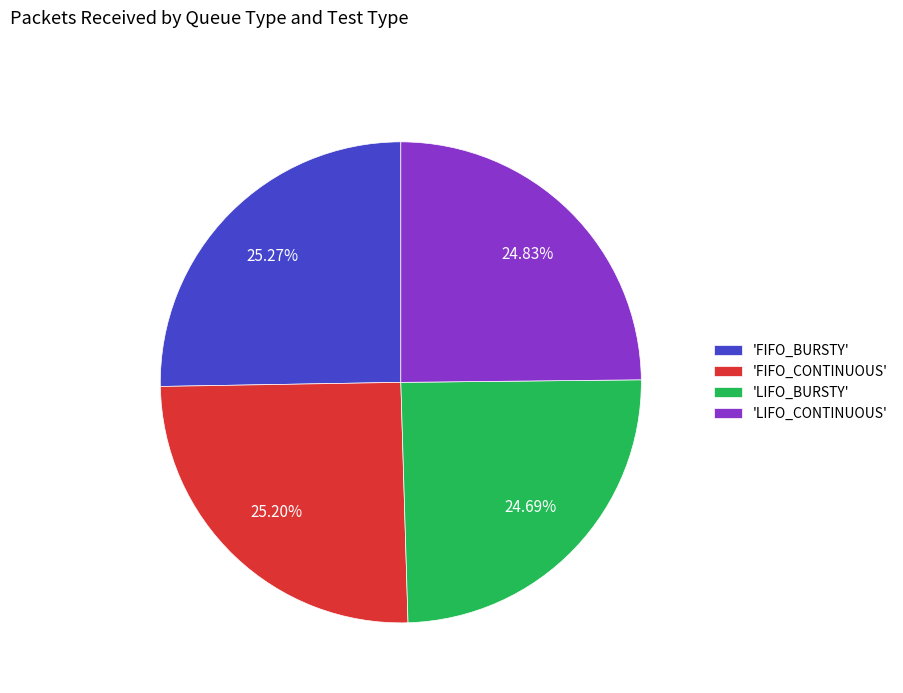

Is the sum of 'FIFO_BURSTY' and 'LIFO_CONTINUOUS' greater than half?

Yes